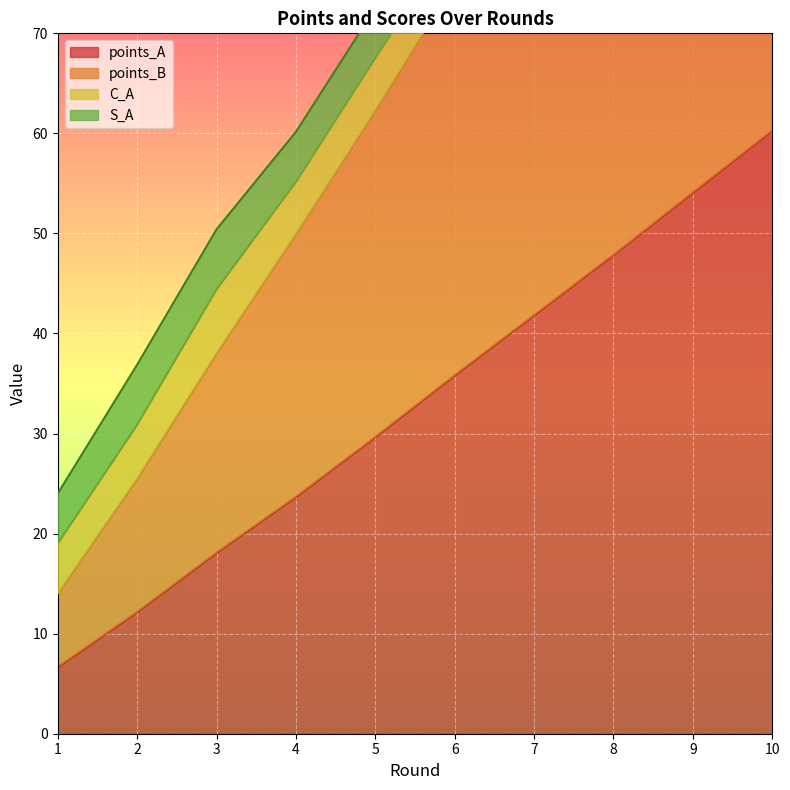

At which label does points_A first exceed 35?

6